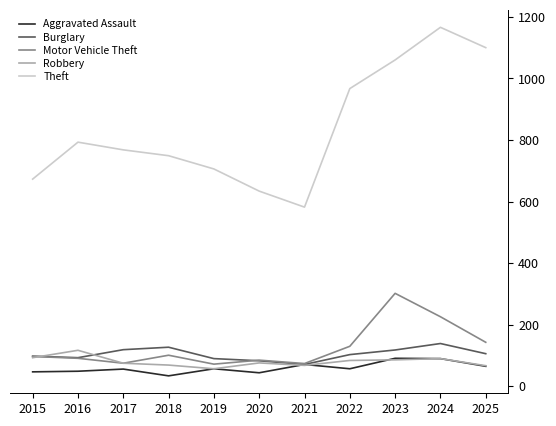

What is the total value across all series at 2025?

1481